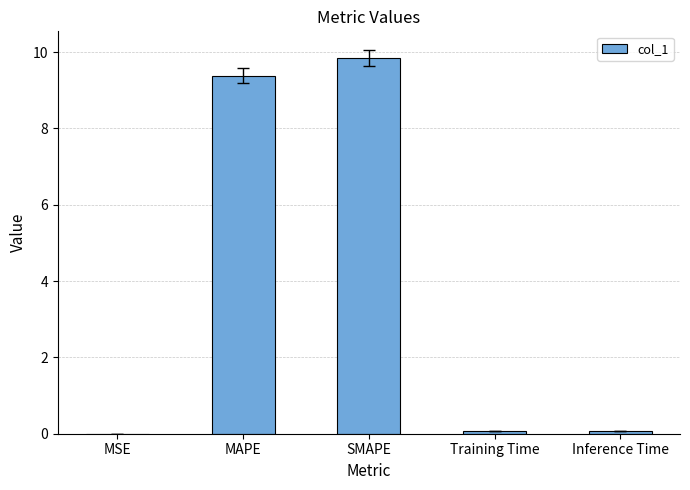

What is the change in value from MAPE to SMAPE?

+0.5